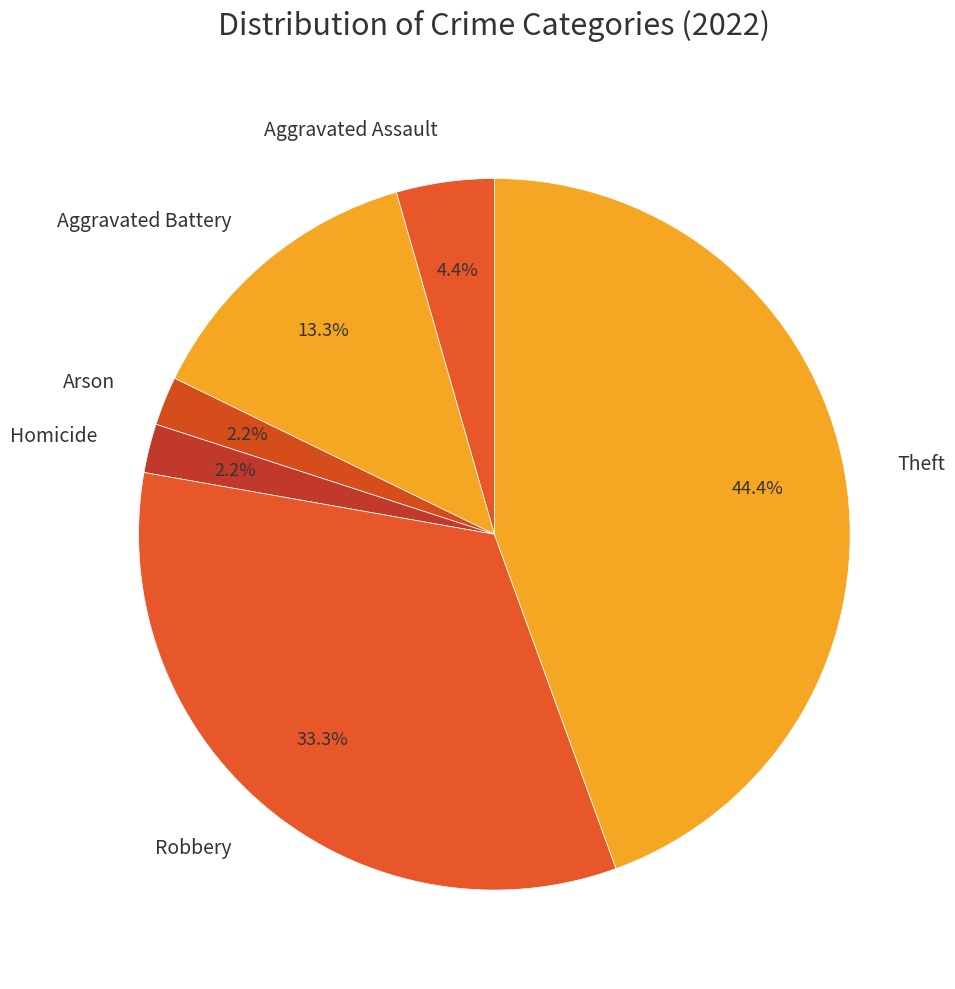

Does Homicide account for over 50% of the chart?

No